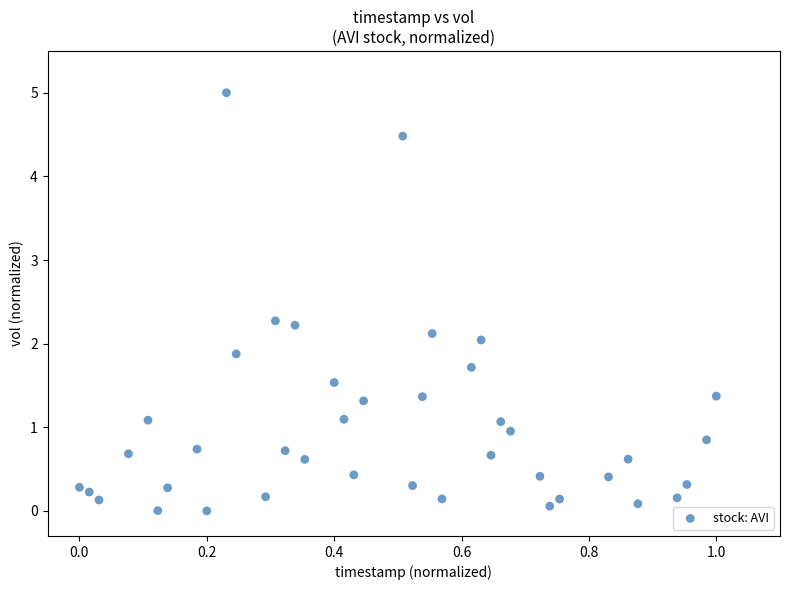

What is the range of X values (max minus min)?

1.0